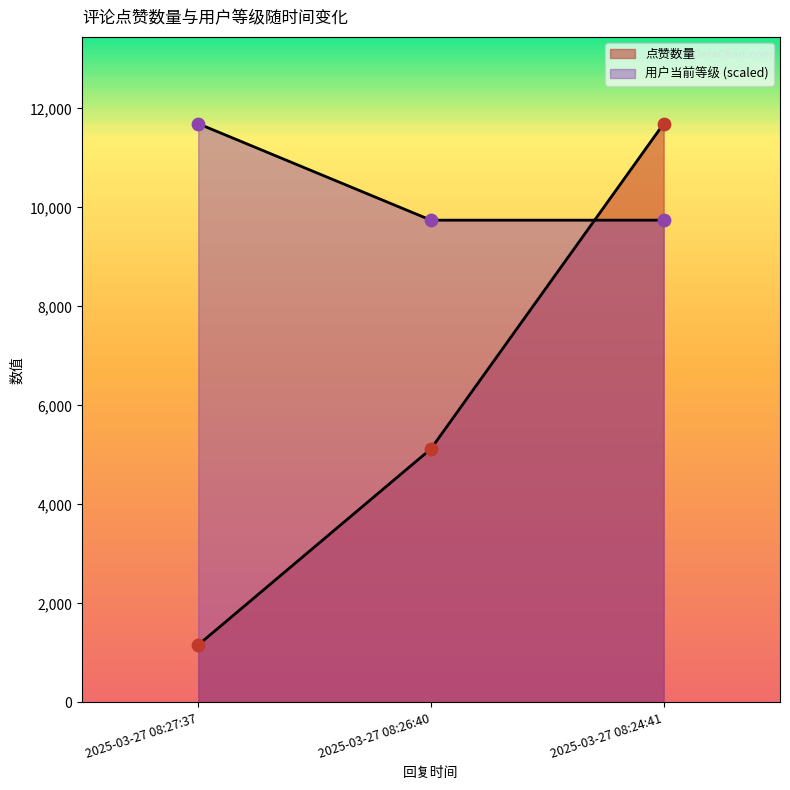

At how many categories does at least one series exceed 3546?

3